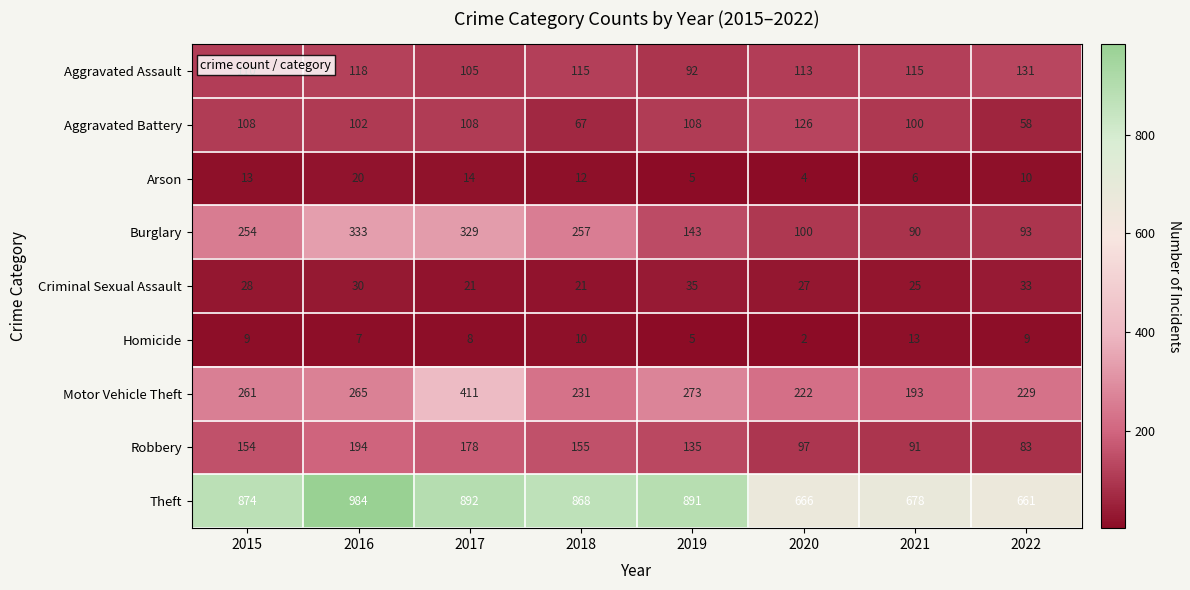

What is the total value across all series at 2020?

1357